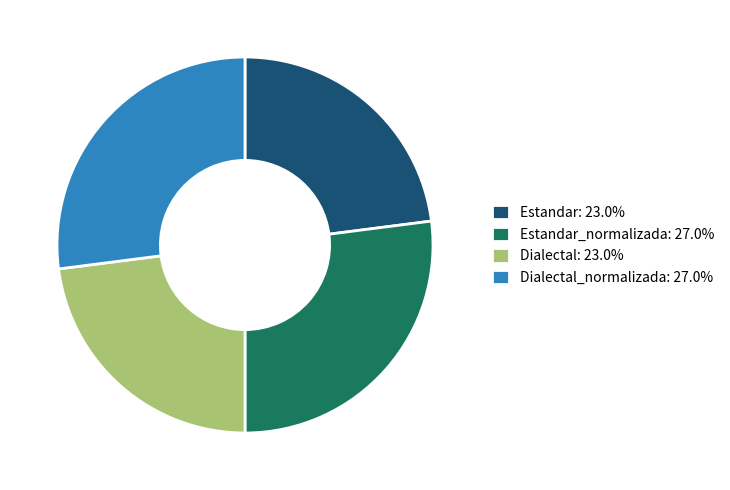

Is Dialectal: 23.0% the majority of the pie?

No